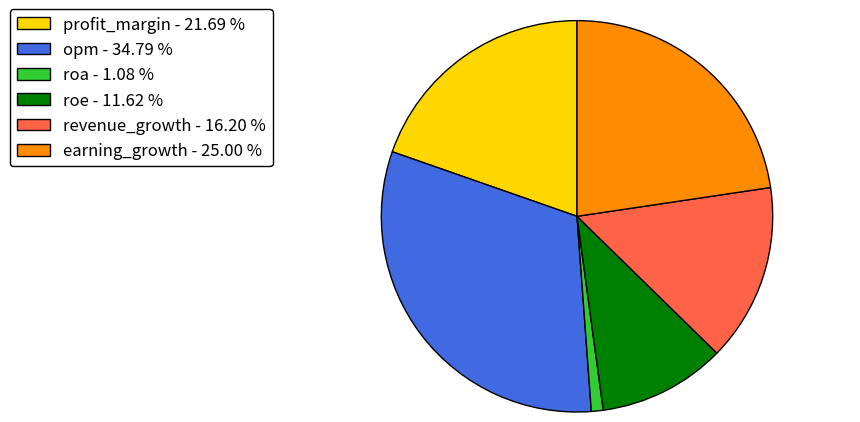

Combined, do profit_margin - 21.69 % and earning_growth - 25.00 % account for over 50%?

No